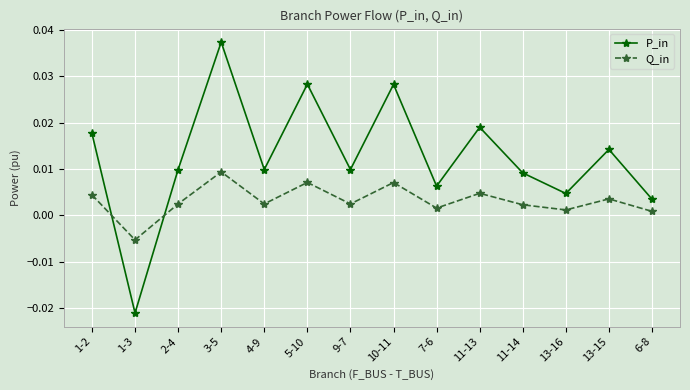

True or false: P_in has more than 0 interior local peaks.

True